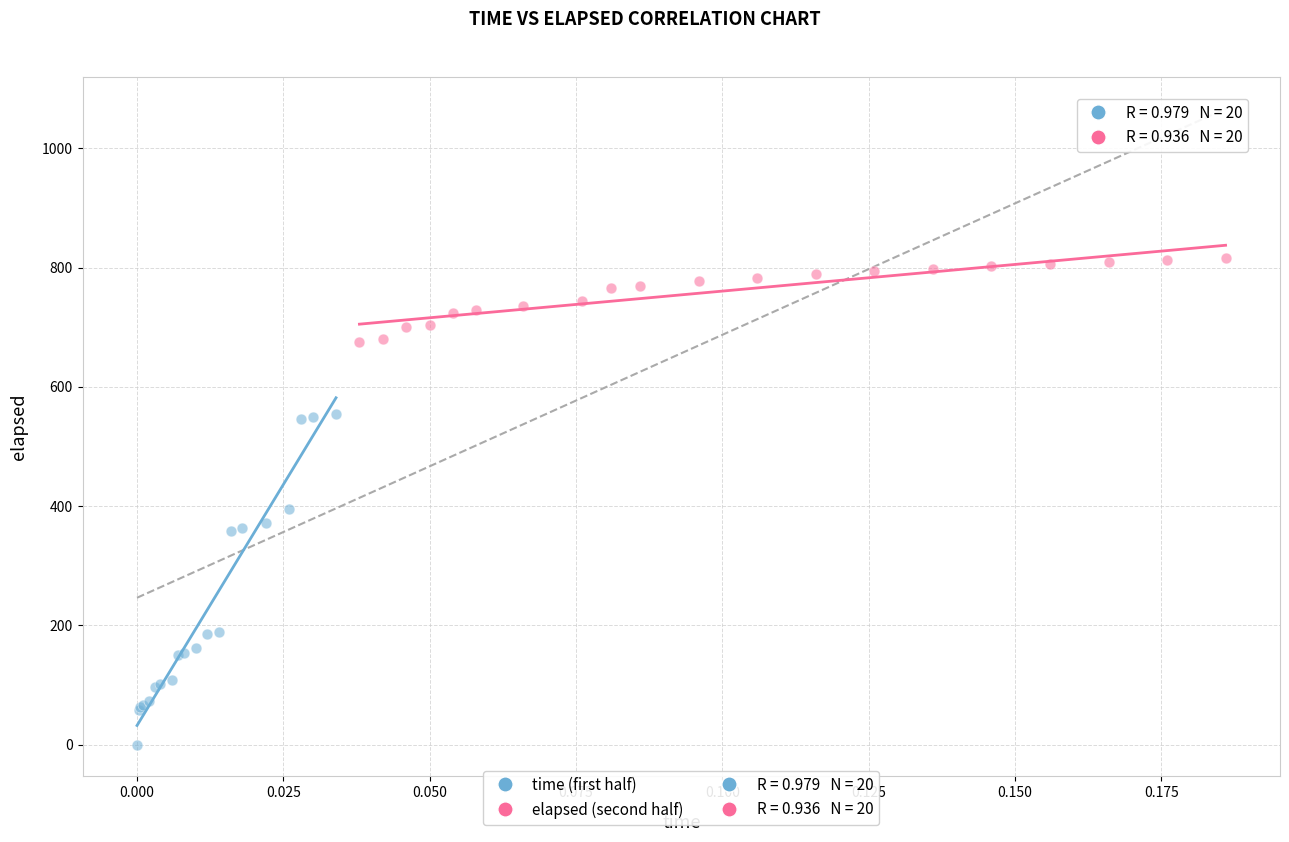

Which series contains the lowest Y value?

time (first half)